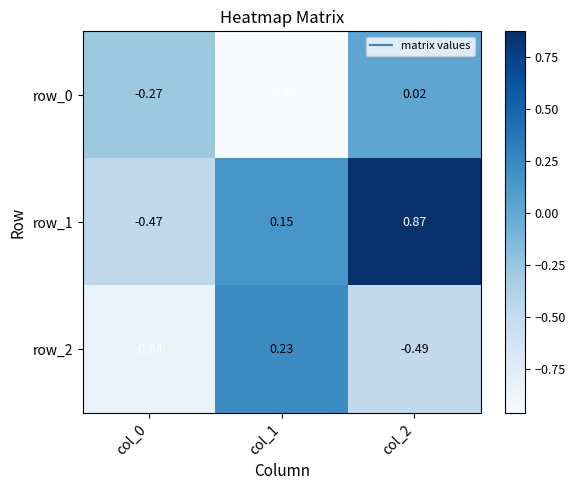

Is the value of row_2 at col_2 greater than the value of row_0 at col_1?

Yes